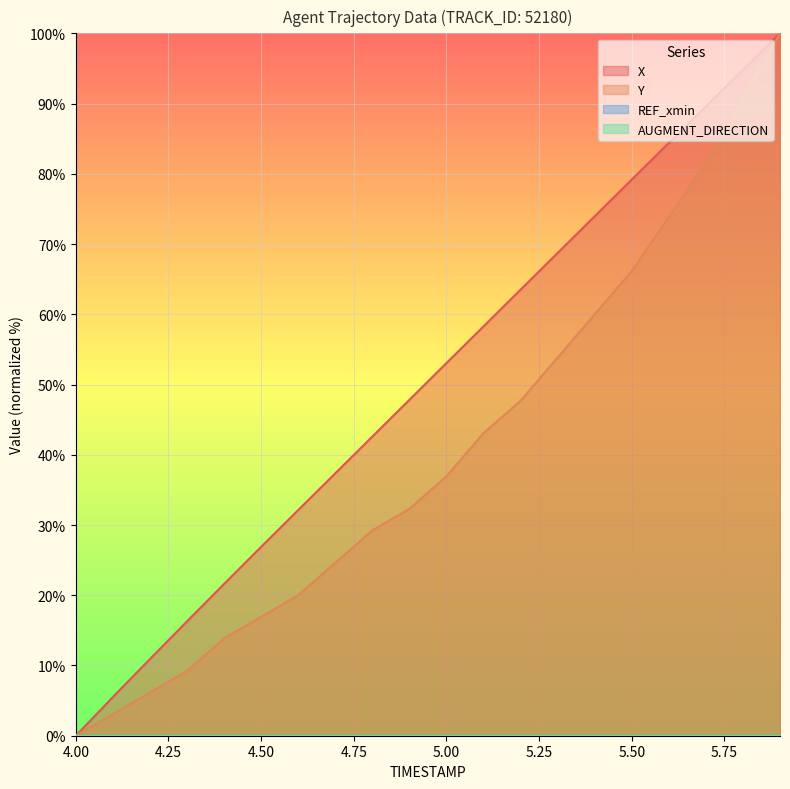

Rank the categories by Y value from lowest to highest.

4.0, 4.1, 4.2, 4.3, 4.4, 4.5, 4.6, 4.7, 4.8, 4.9, 5.0, 5.1, 5.2, 5.3, 5.4, 5.5, 5.6, 5.7, 5.8, 5.9